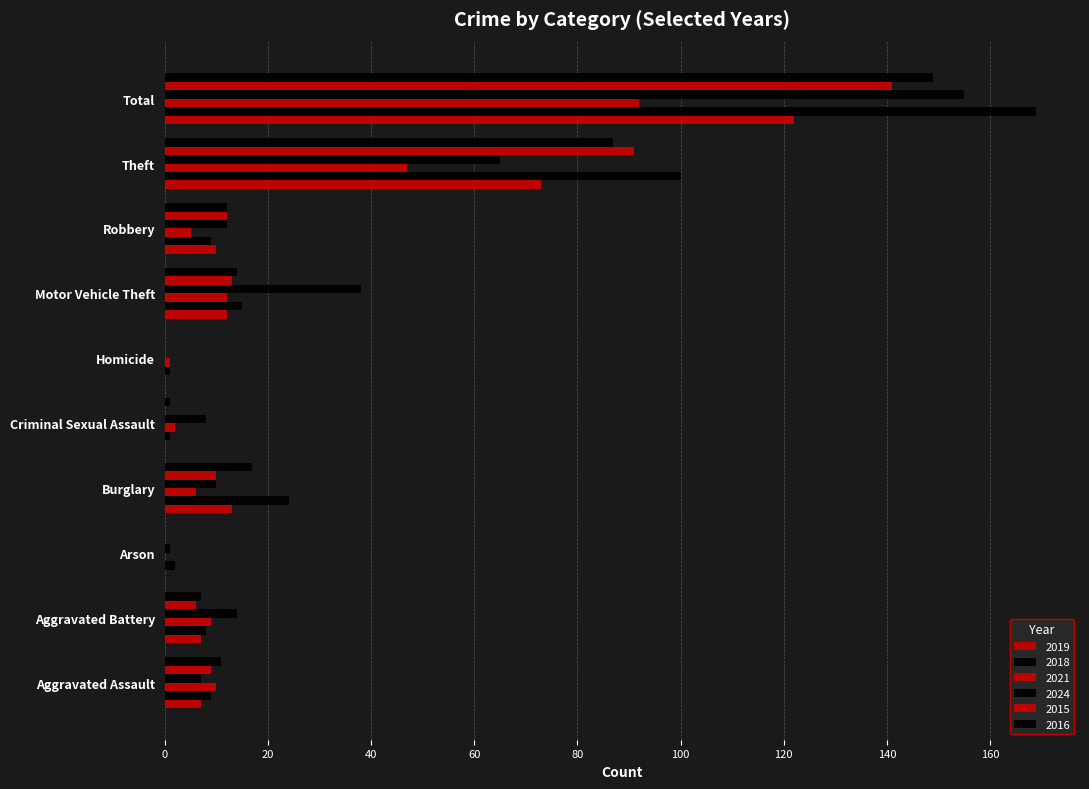

Which category has the highest value in the 2024 series?

Total